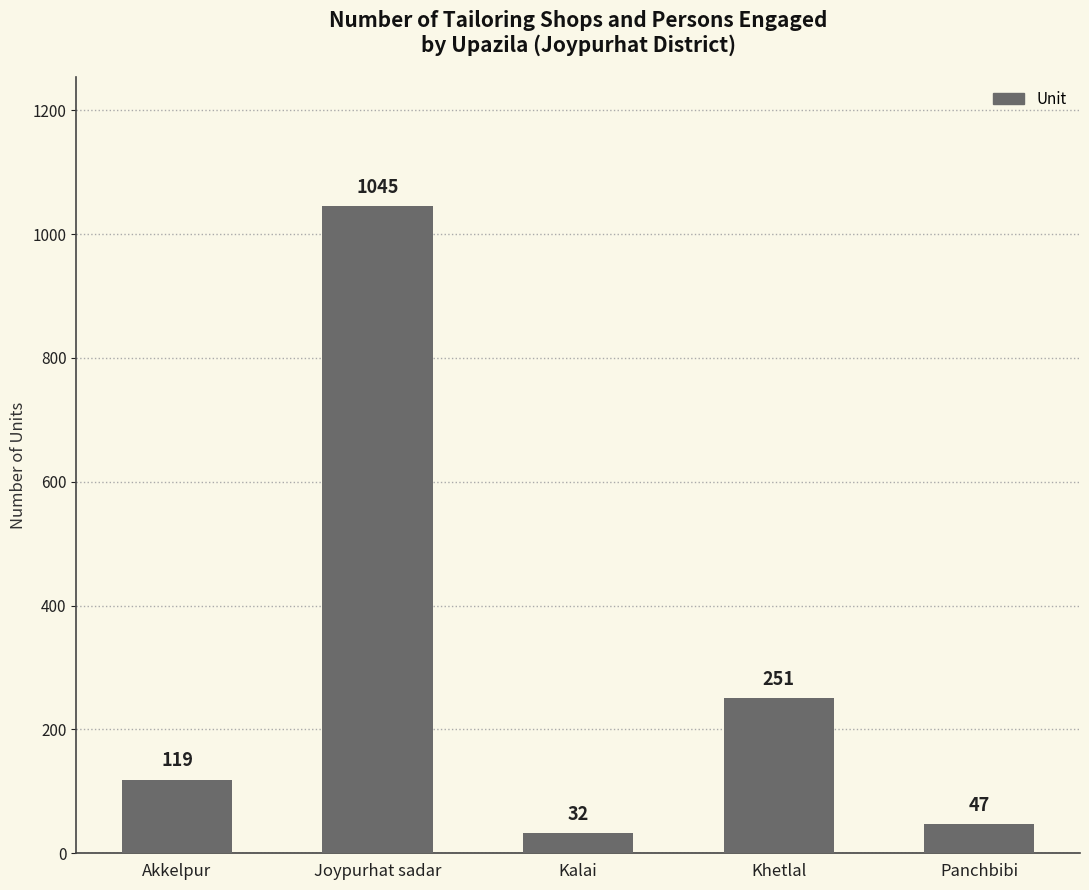

Which has a higher value, Akkelpur or Joypurhat sadar?

Joypurhat sadar